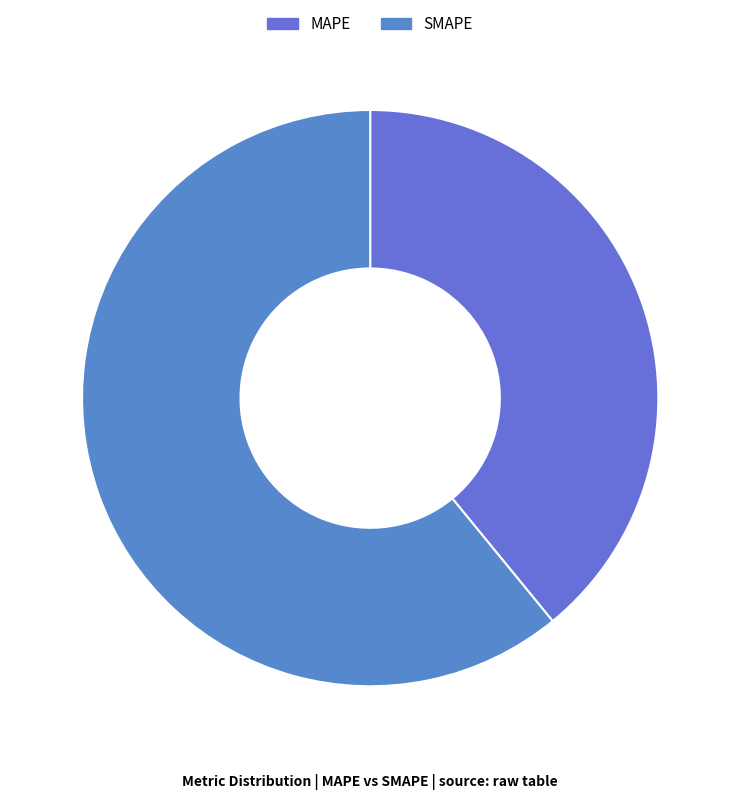

Which slice is the smallest?

MAPE